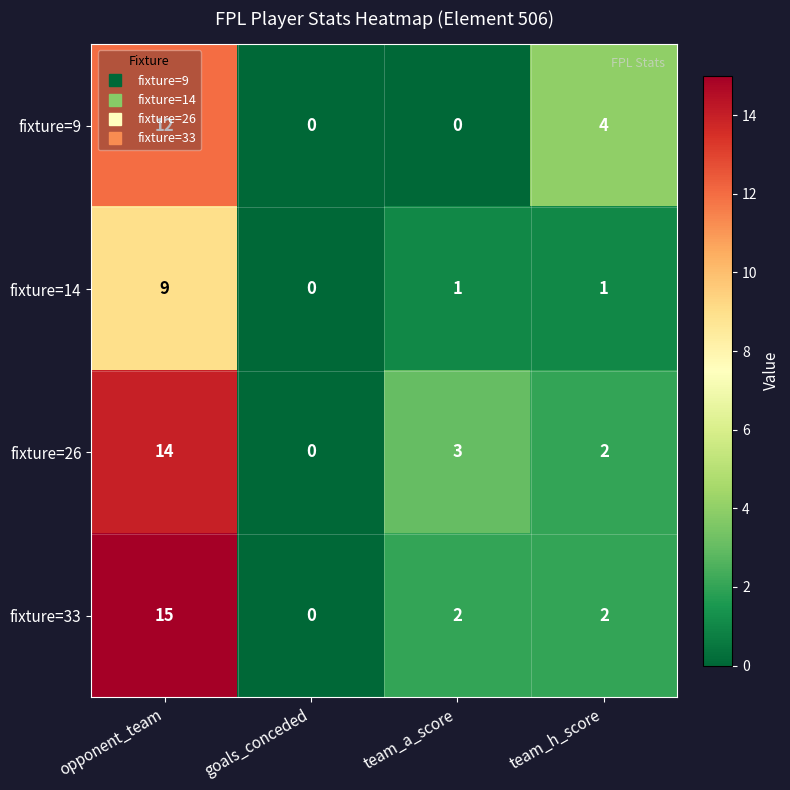

True or false: fixture=9 has a value of 1 at team_h_score.

False